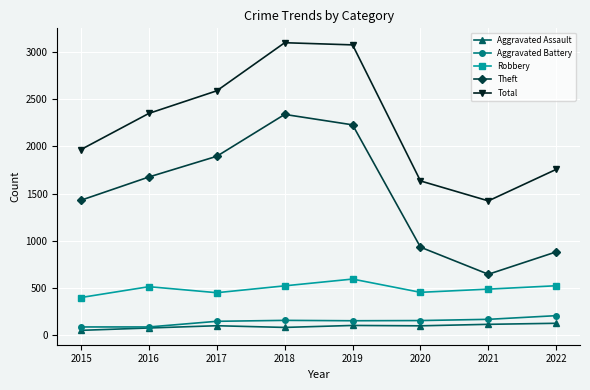

Which series has the largest total across all categories?

Total